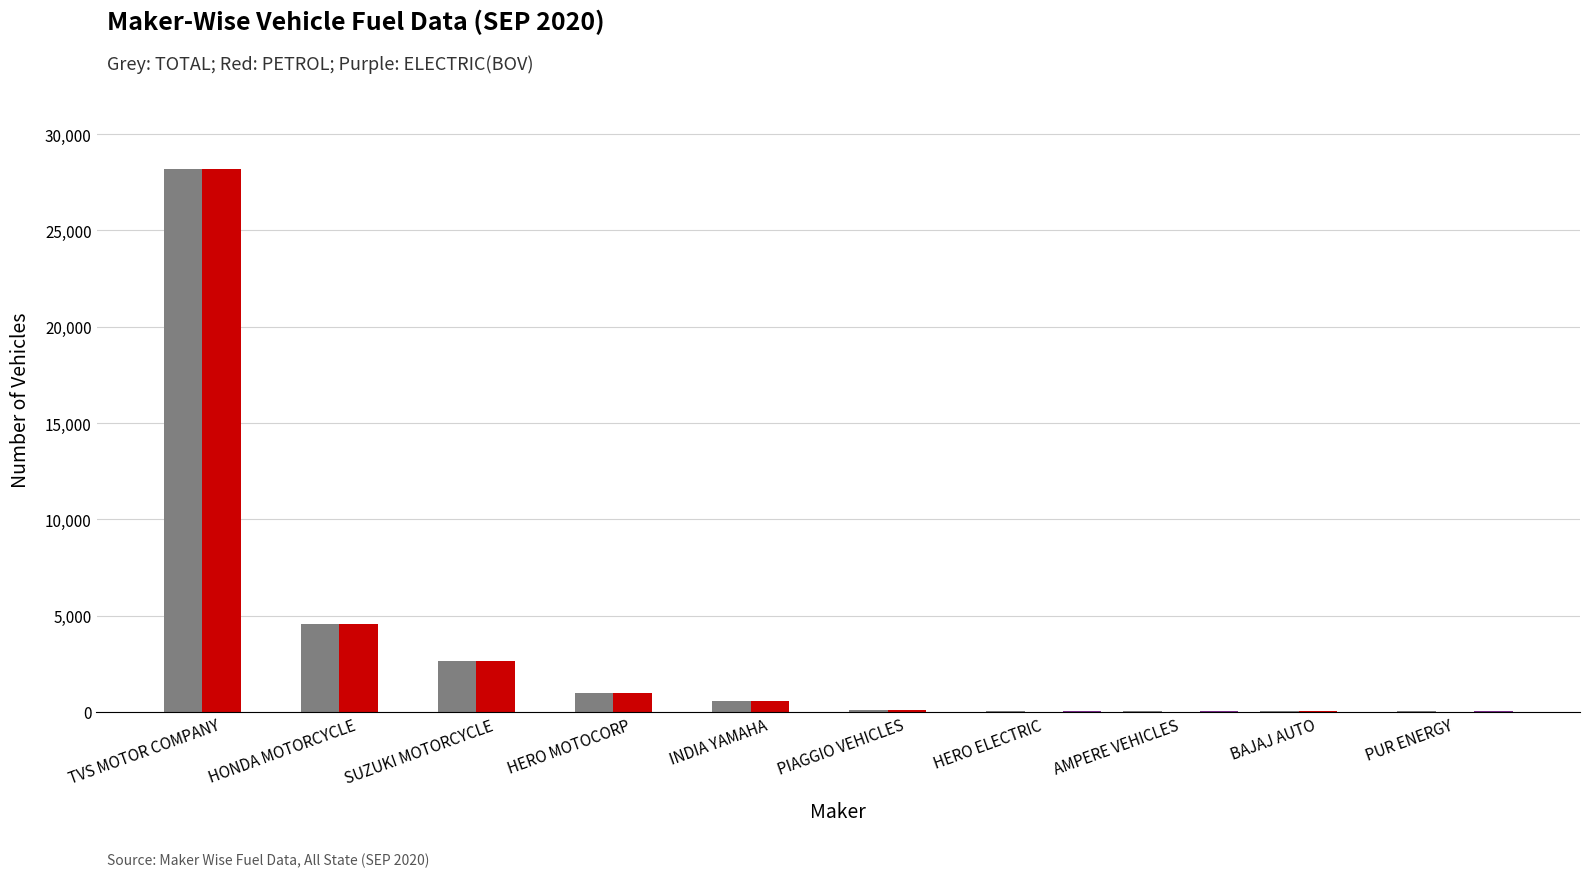

At which category is the sum across all series the highest?

TVS MOTOR COMPANY